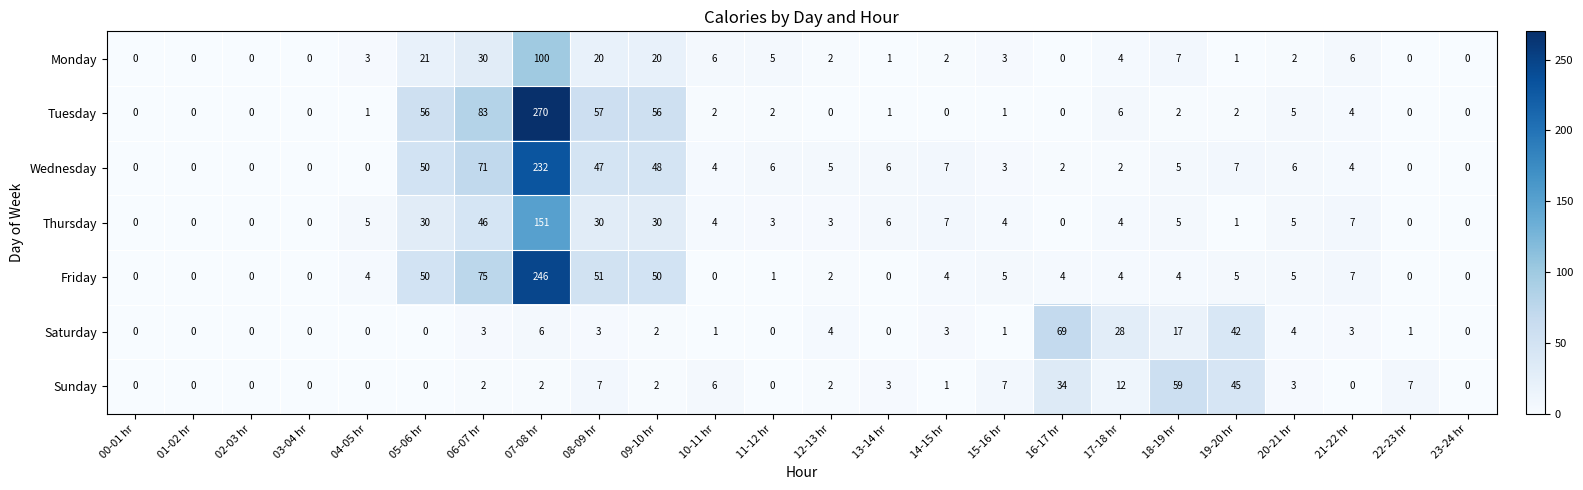

What is the total value across all series at 14-15 hr?

24